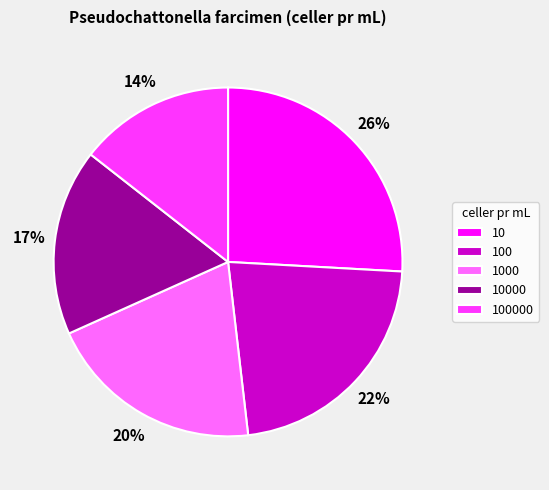

Is the sum of 1000 and 100 greater than half?

No